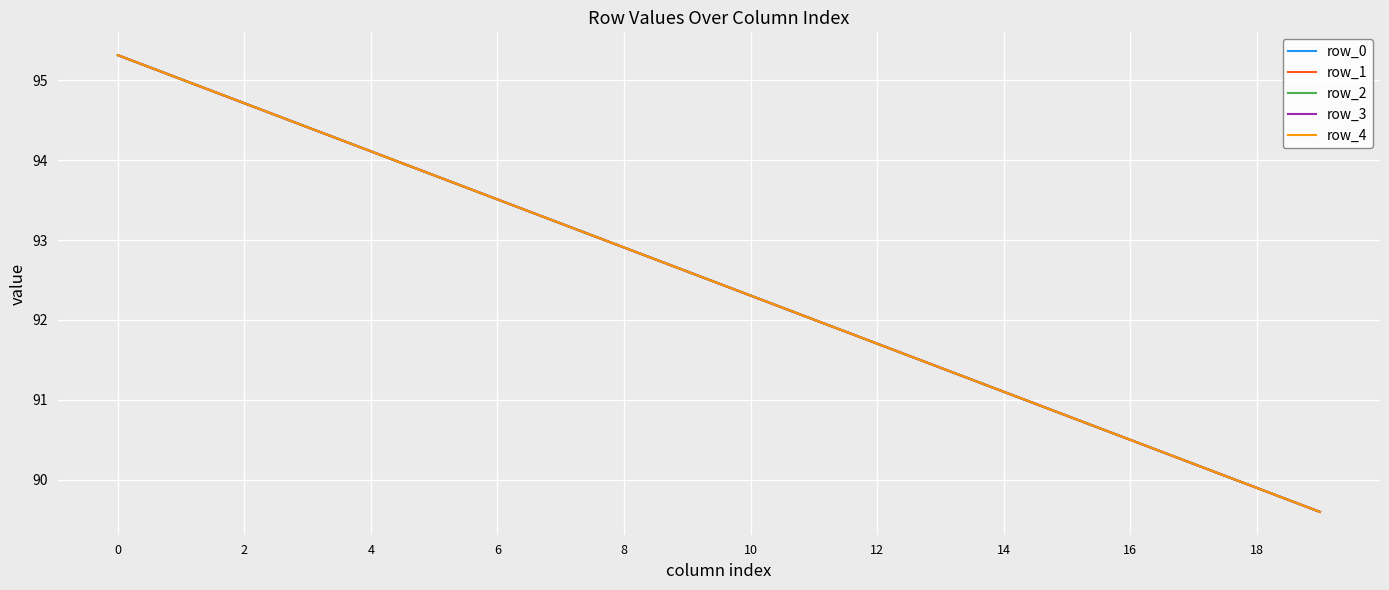

Is this an area chart (filled region under the line)?

No